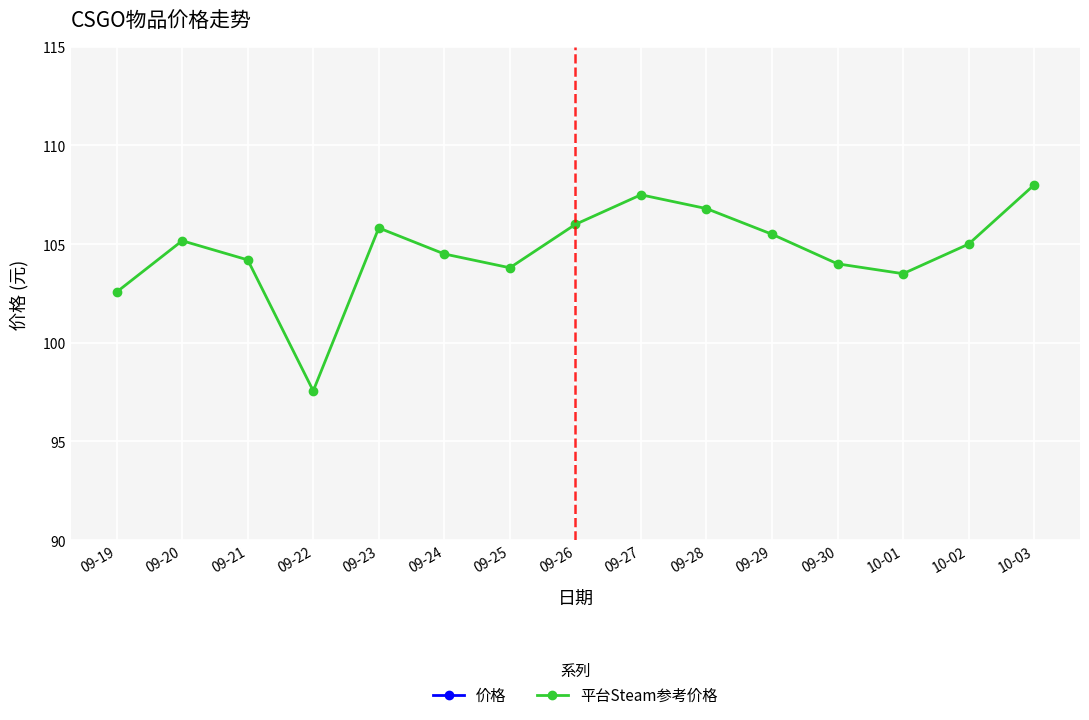

Which series has the widest spread of values?

平台Steam参考价格